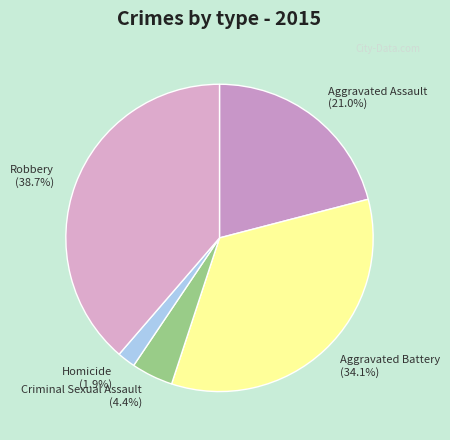

Count the number of slices in the pie.

5